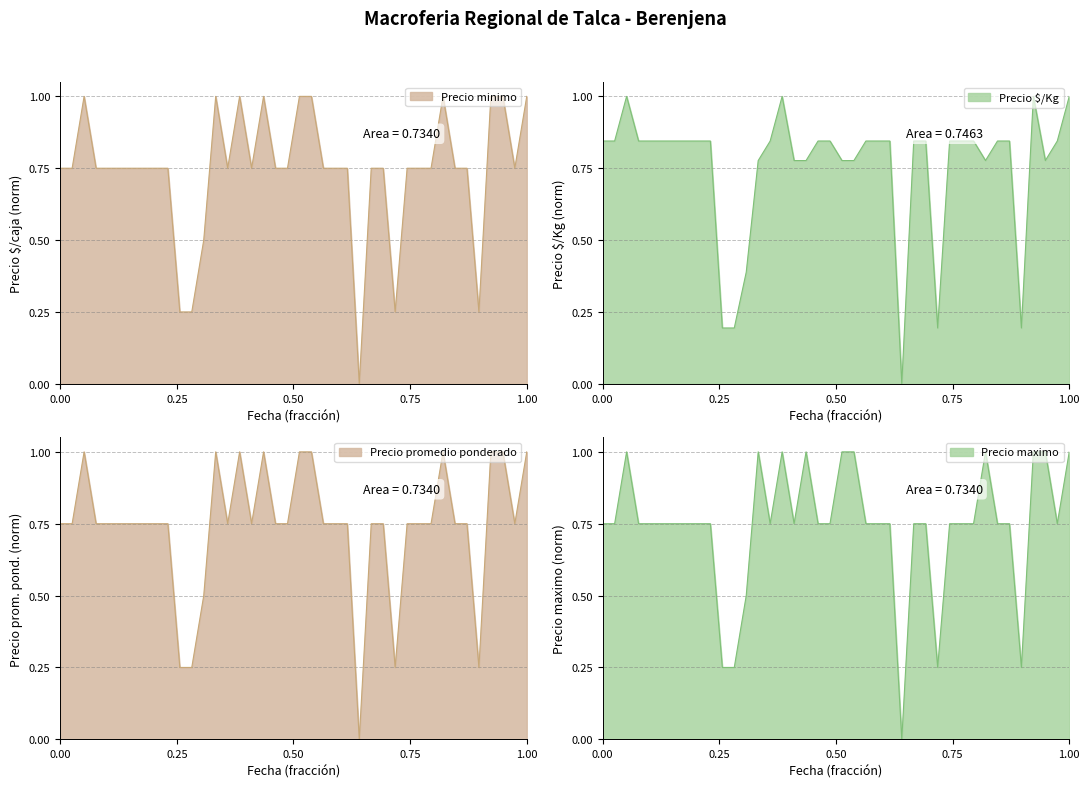

The Precio maximo series shows 0.4 at 2022-01-26. True or false?

False